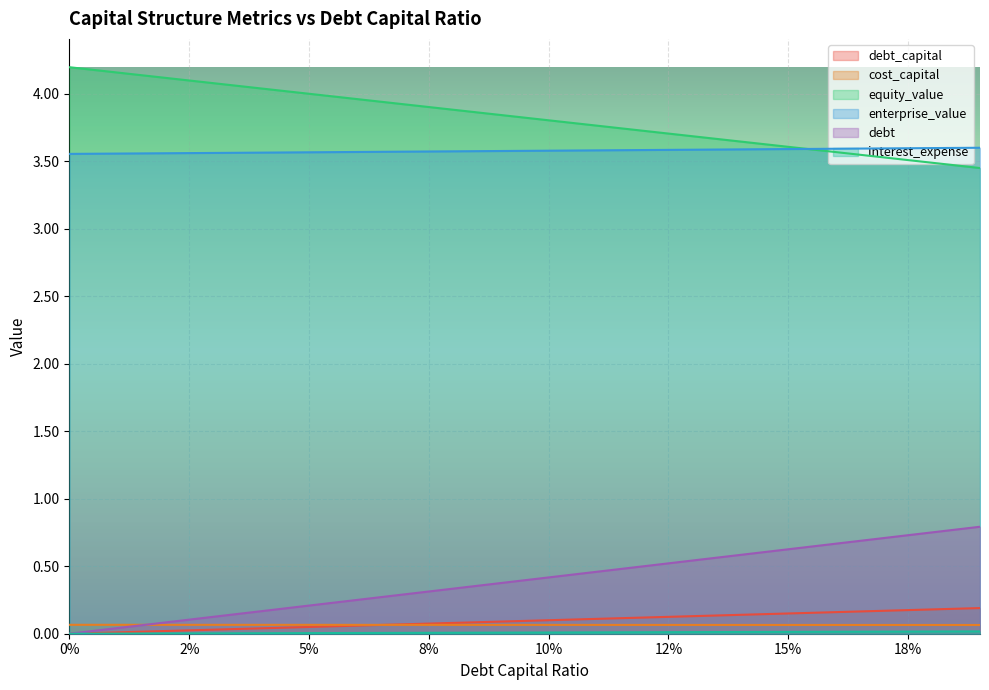

What is the spread (max minus min) of values at 0.06?

4.0